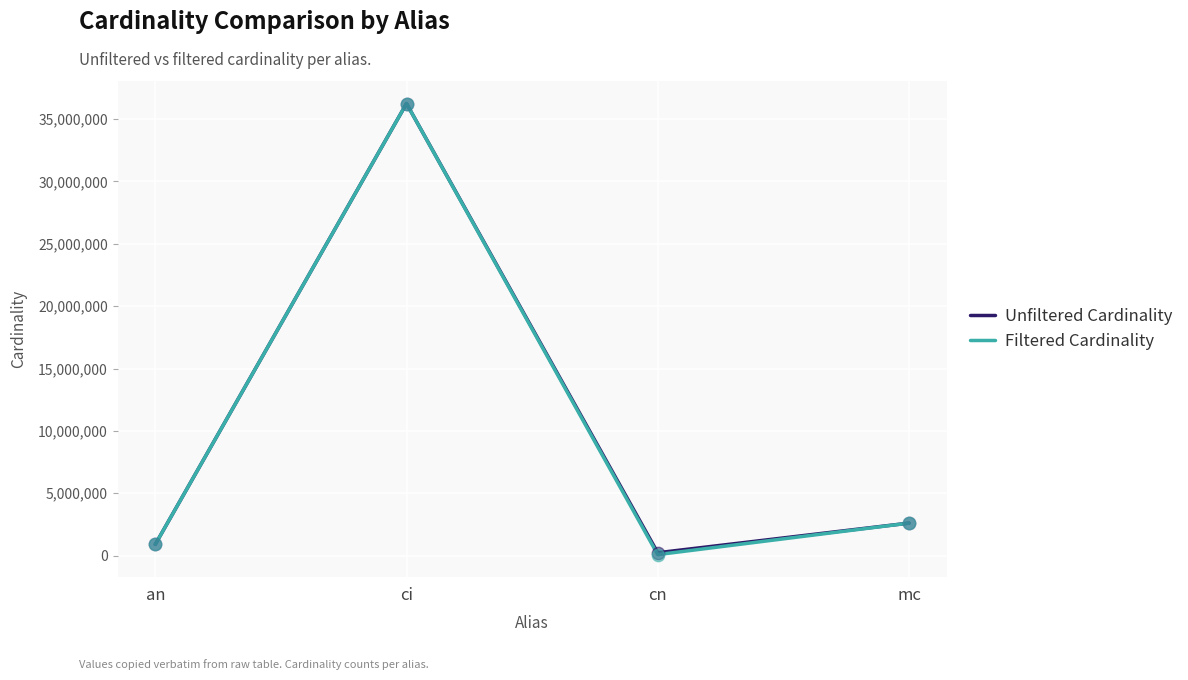

What are all the series names shown in the legend?

Unfiltered Cardinality, Filtered Cardinality